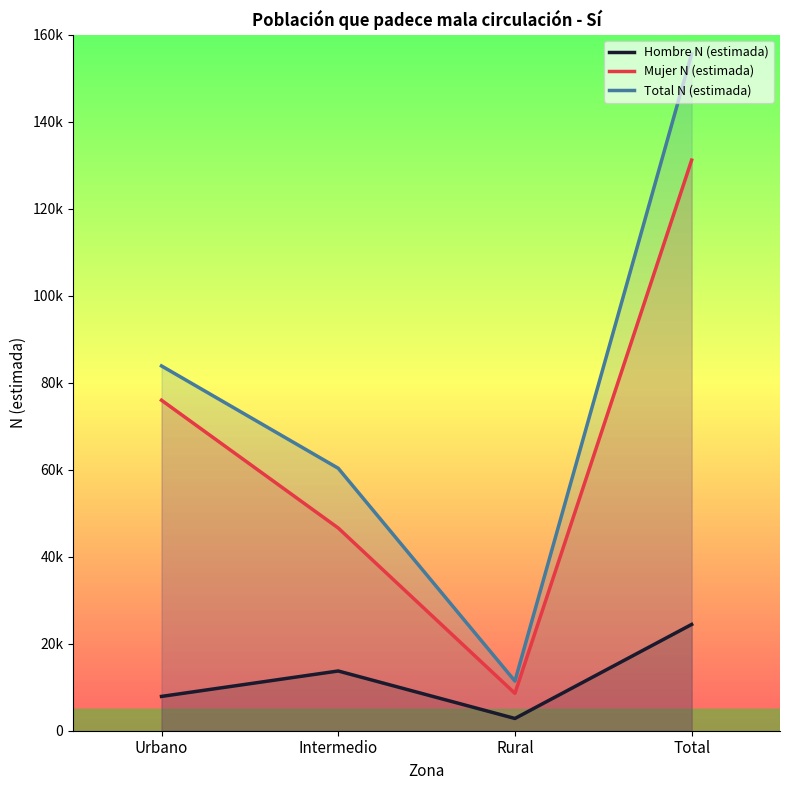

Rank the categories by Total N (estimada) value from highest to lowest.

Total, Urbano, Intermedio, Rural